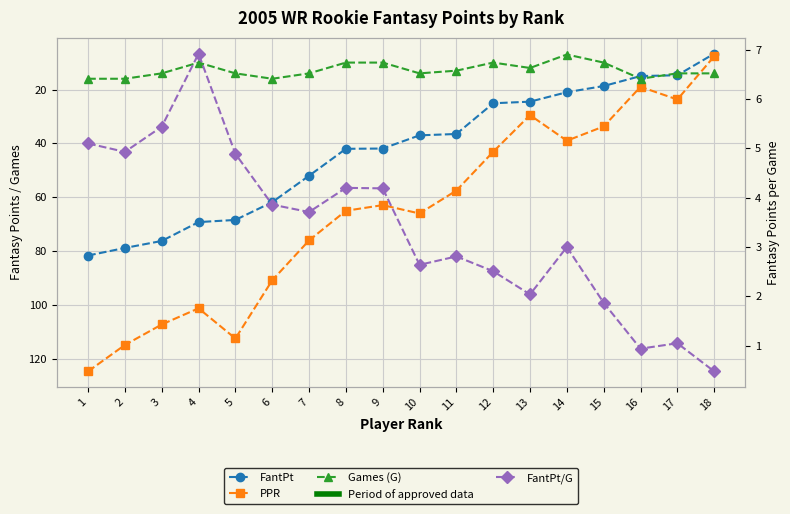

What are all the series names shown in the legend?

FantPt, PPR, Games (G), FantPt/G